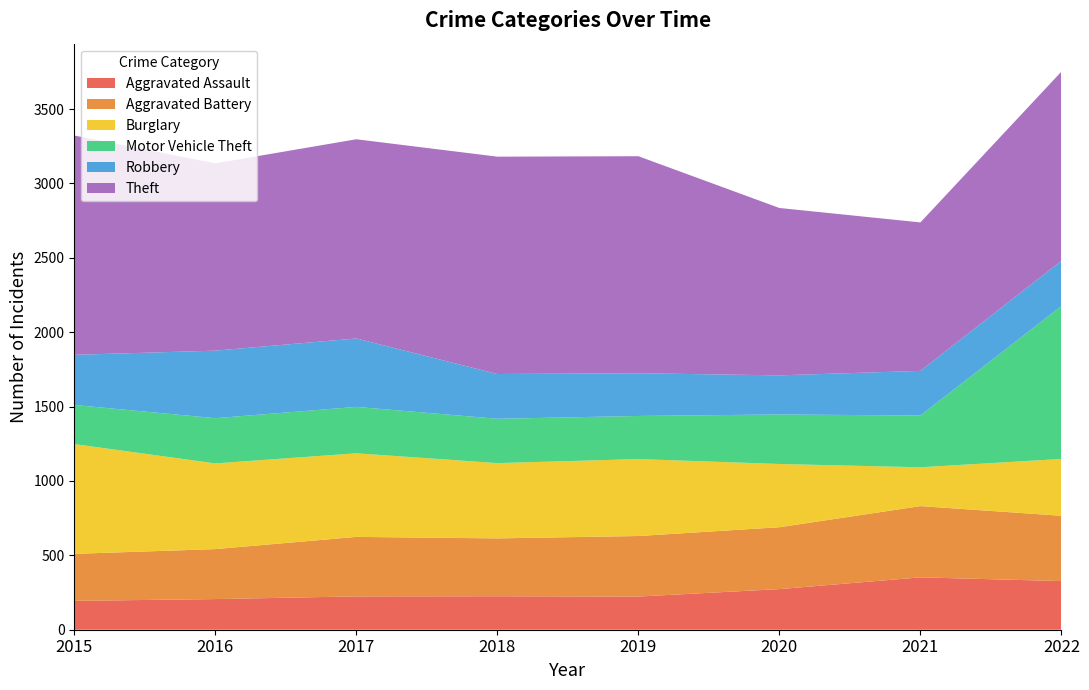

Reading left to right, transcribe all the data shown in this chart.

Aggravated Assault: 2015=194	2016=206	2017=224	2018=225	2019=223	2020=273	2021=352	2022=327
Aggravated Battery: 2015=316	2016=336	2017=400	2018=389	2019=407	2020=416	2021=479	2022=439
Burglary: 2015=738	2016=576	2017=562	2018=506	2019=517	2020=425	2021=261	2022=382
Motor Vehicle Theft: 2015=263	2016=304	2017=312	2018=298	2019=290	2020=333	2021=348	2022=1028
Robbery: 2015=337	2016=454	2017=460	2018=301	2019=287	2020=263	2021=300	2022=304
Theft: 2015=1474	2016=1259	2017=1339	2018=1461	2019=1459	2020=1125	2021=998	2022=1272